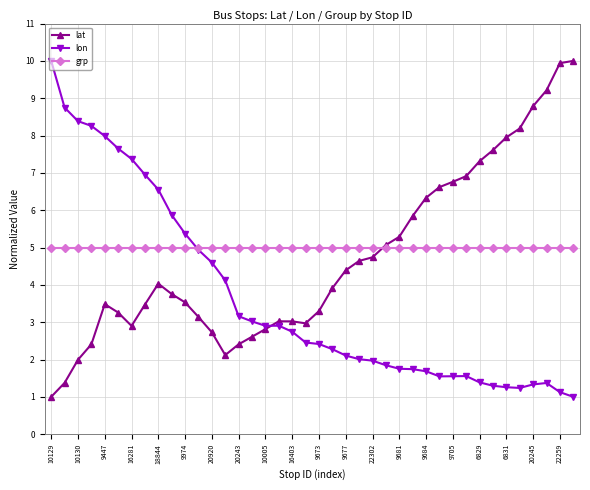

True or false: lat has more than 1 points higher than both neighbors.

True